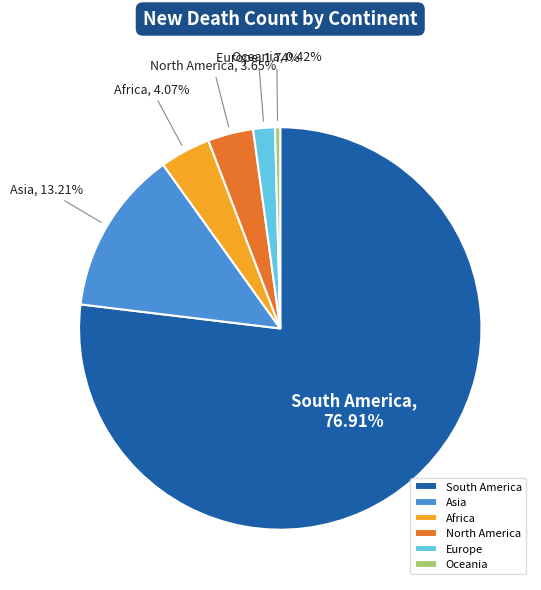

The South America slice represents 89% of the pie. True or false?

False